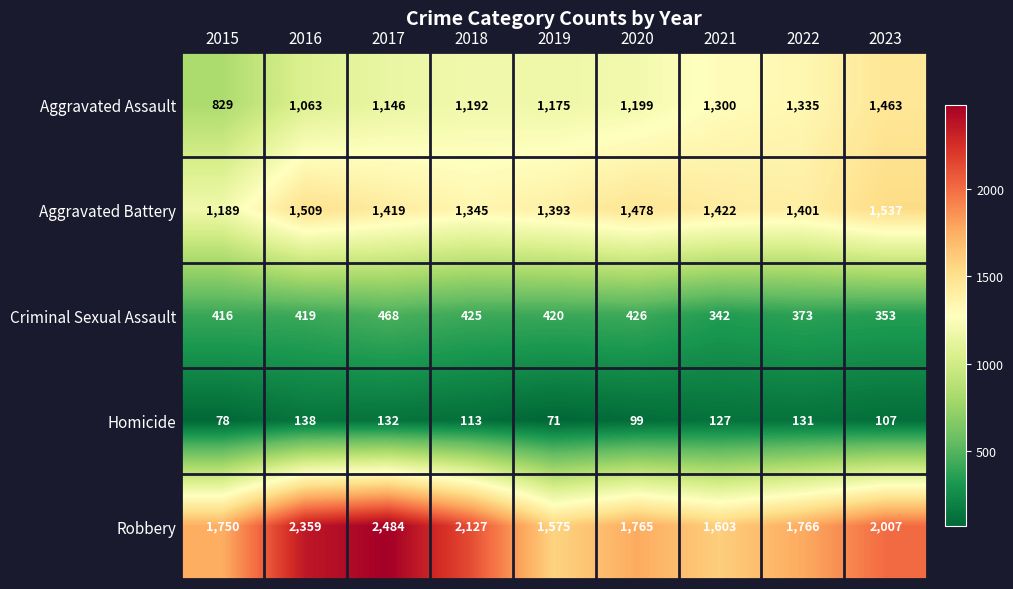

What is the sum of the Aggravated Assault values at 2016 and 2017?

2209